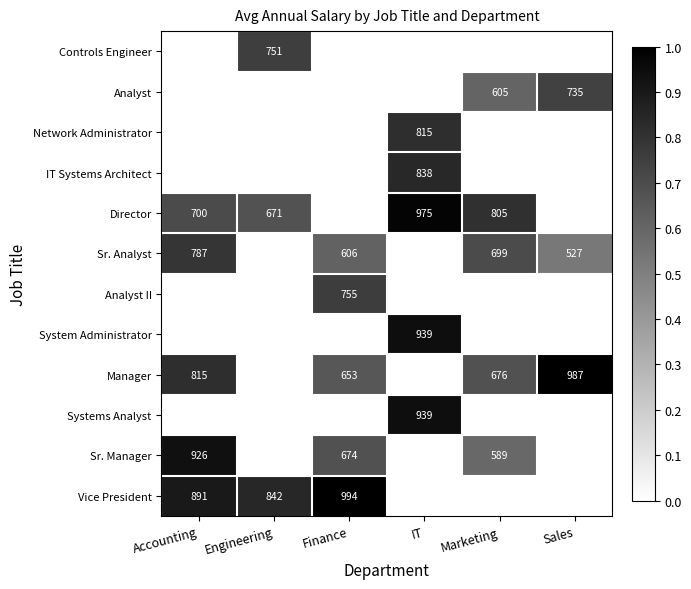

What is the sum of the Manager values at Finance and Marketing?

1329